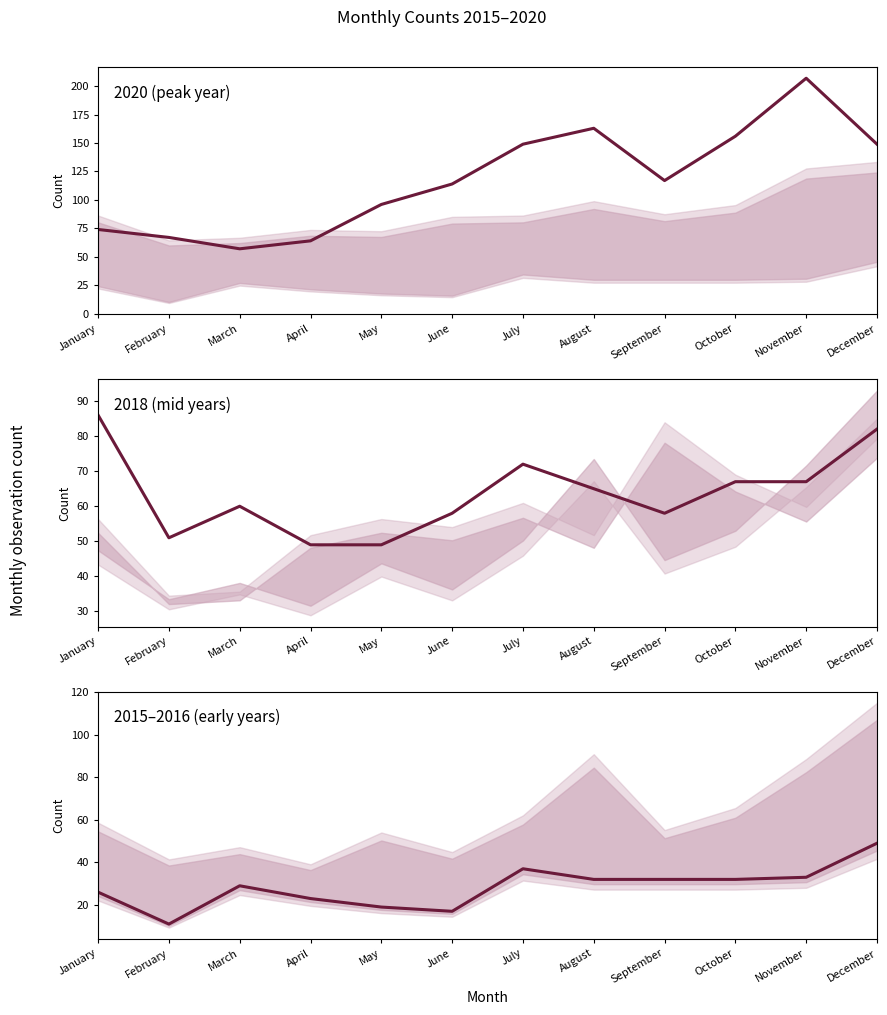

At which category does 2018 reach its first local peak?

March